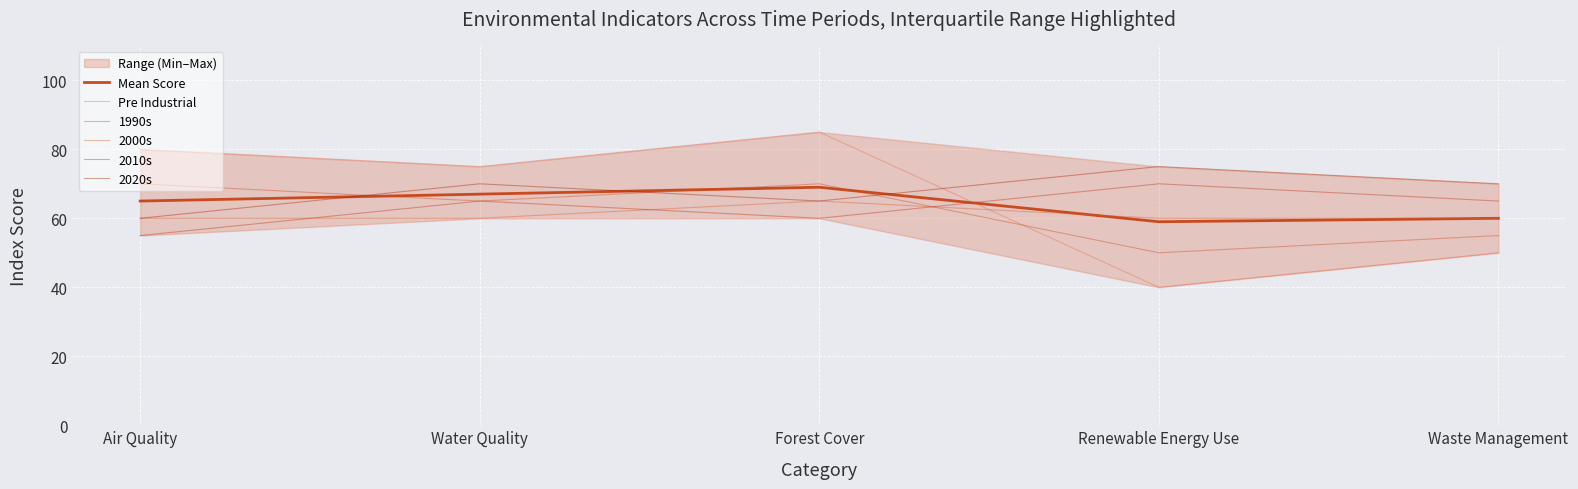

Which category has the highest value across all series?

Forest Cover